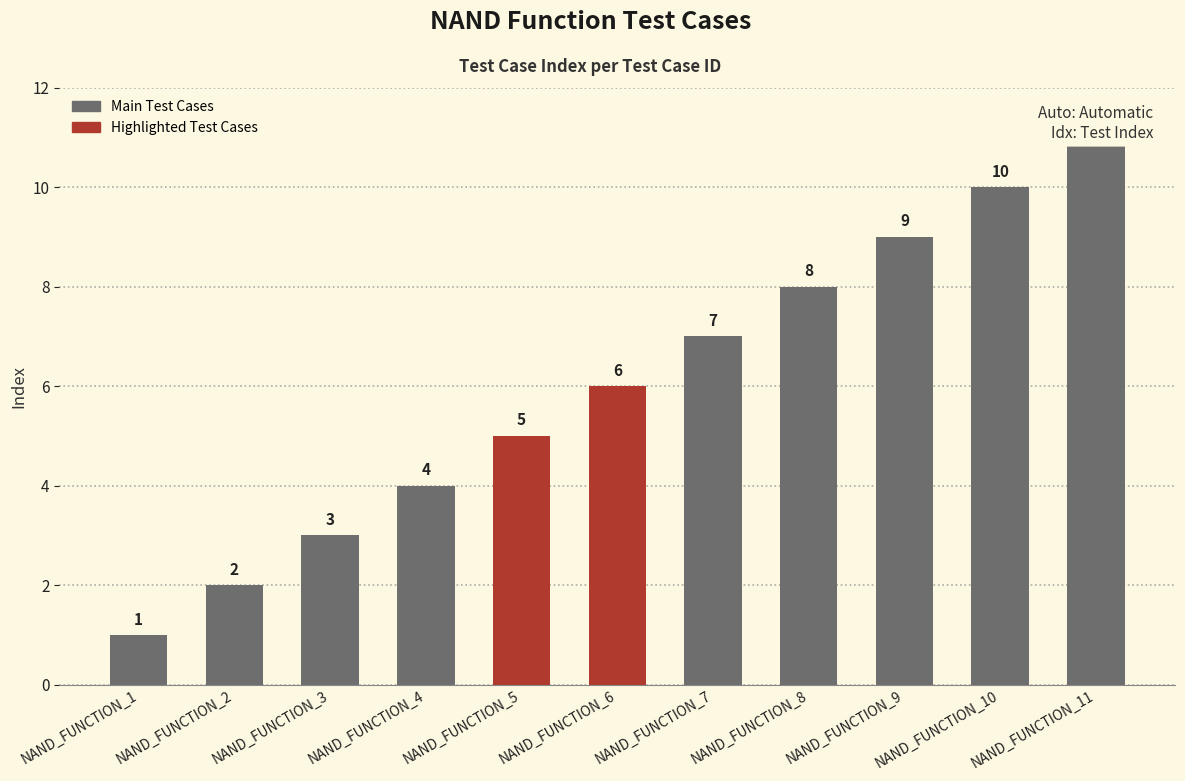

Rank the categories by value from highest to lowest.

NAND_FUNCTION_11, NAND_FUNCTION_10, NAND_FUNCTION_9, NAND_FUNCTION_8, NAND_FUNCTION_7, NAND_FUNCTION_6, NAND_FUNCTION_5, NAND_FUNCTION_4, NAND_FUNCTION_3, NAND_FUNCTION_2, NAND_FUNCTION_1